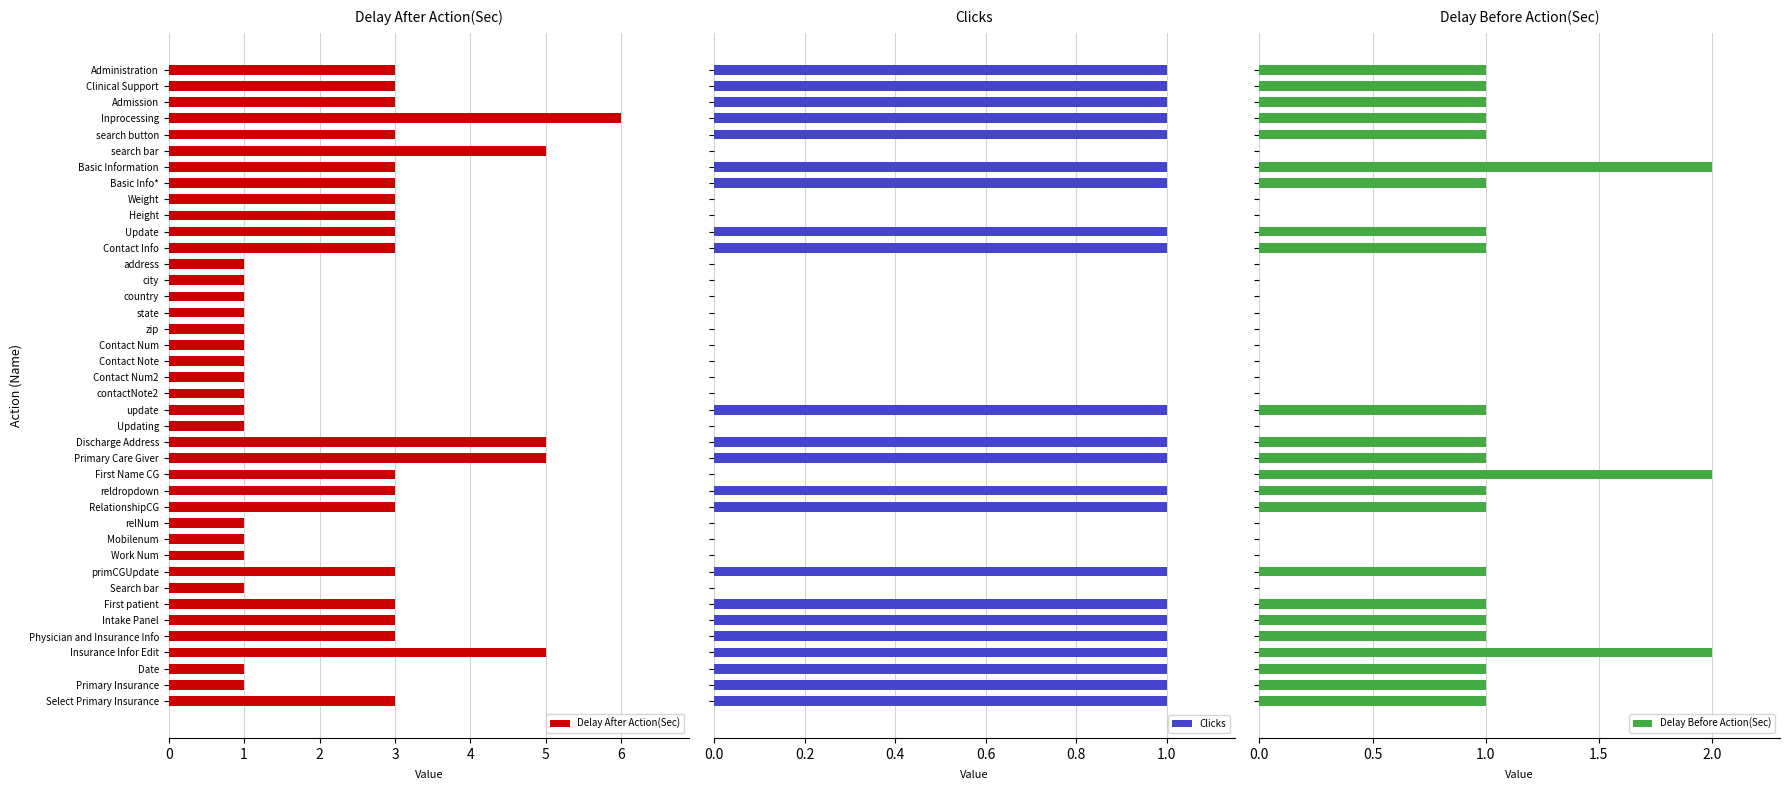

Reading left to right, extract all data points from this chart.

Delay After Action(Sec): 0=3	1=3	2=3	3=6	4=3	5=5	6=3	7=3	8=3	9=3	10=3	11=3	12=1	13=1	14=1	15=1	16=1	17=1	18=1	19=1	20=1	21=1	22=1	23=5	24=5	25=3	26=3	27=3	28=1	29=1	30=1	31=3	32=1	33=3	34=3	35=3	36=5	37=1	38=1	39=3
Clicks: 0=1	1=1	2=1	3=1	4=1	5=0	6=1	7=1	8=0	9=0	10=1	11=1	12=0	13=0	14=0	15=0	16=0	17=0	18=0	19=0	20=0	21=1	22=0	23=1	24=1	25=0	26=1	27=1	28=0	29=0	30=0	31=1	32=0	33=1	34=1	35=1	36=1	37=1	38=1	39=1
Delay Before Action(Sec): 0=1	1=1	2=1	3=1	4=1	5=0	6=2	7=1	8=0	9=0	10=1	11=1	12=0	13=0	14=0	15=0	16=0	17=0	18=0	19=0	20=0	21=1	22=0	23=1	24=1	25=2	26=1	27=1	28=0	29=0	30=0	31=1	32=0	33=1	34=1	35=1	36=2	37=1	38=1	39=1